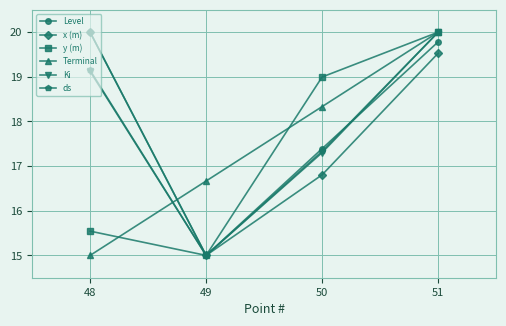

Which series ends up on top after the final intersection of Terminal and Level?

Terminal